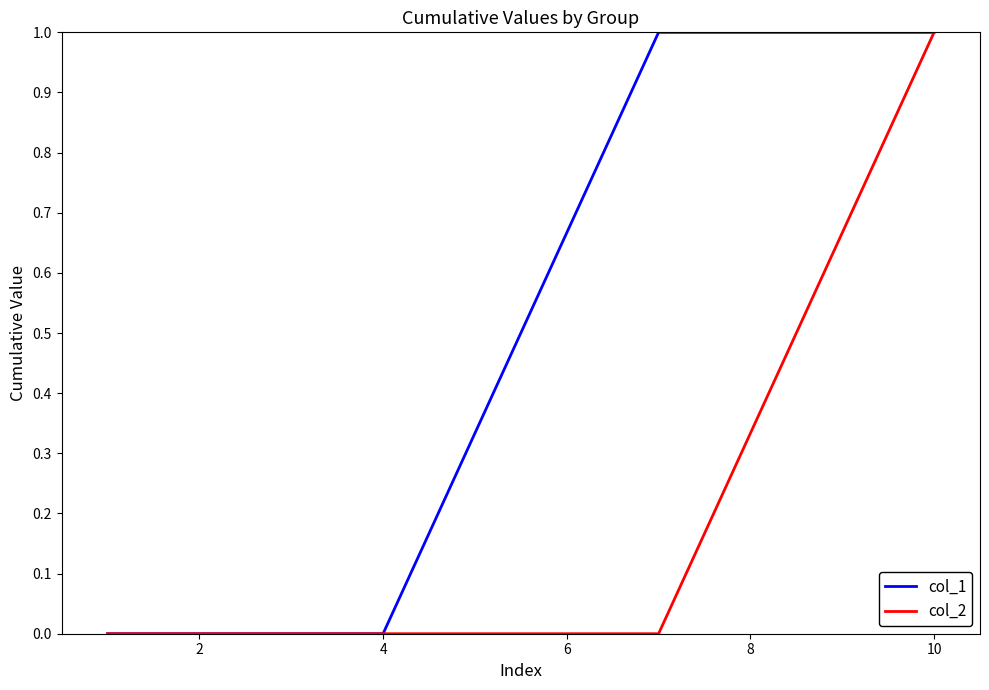

List the series in order of their overall mean, lowest first.

col_2, col_1